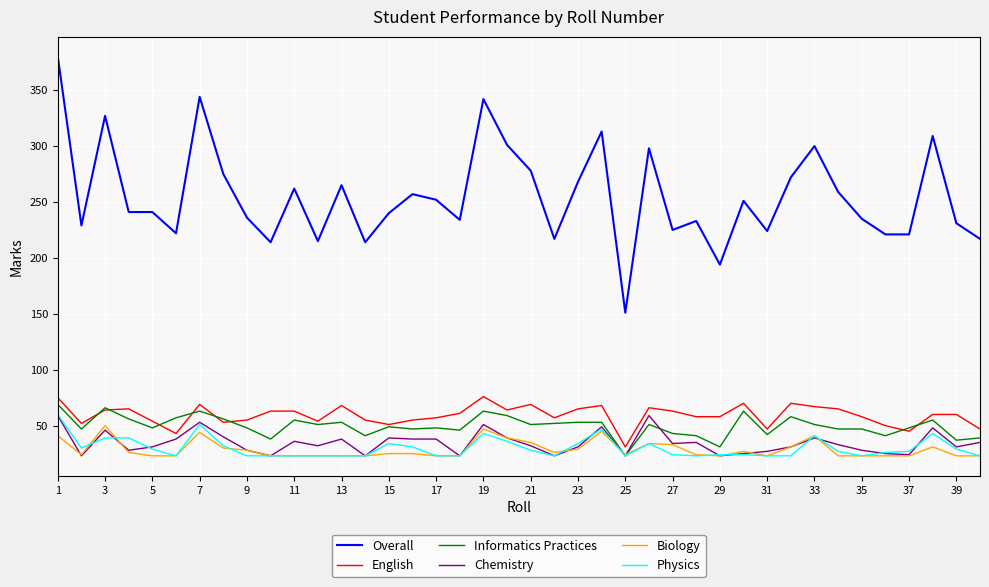

At how many categories does at least one series exceed 97?

40